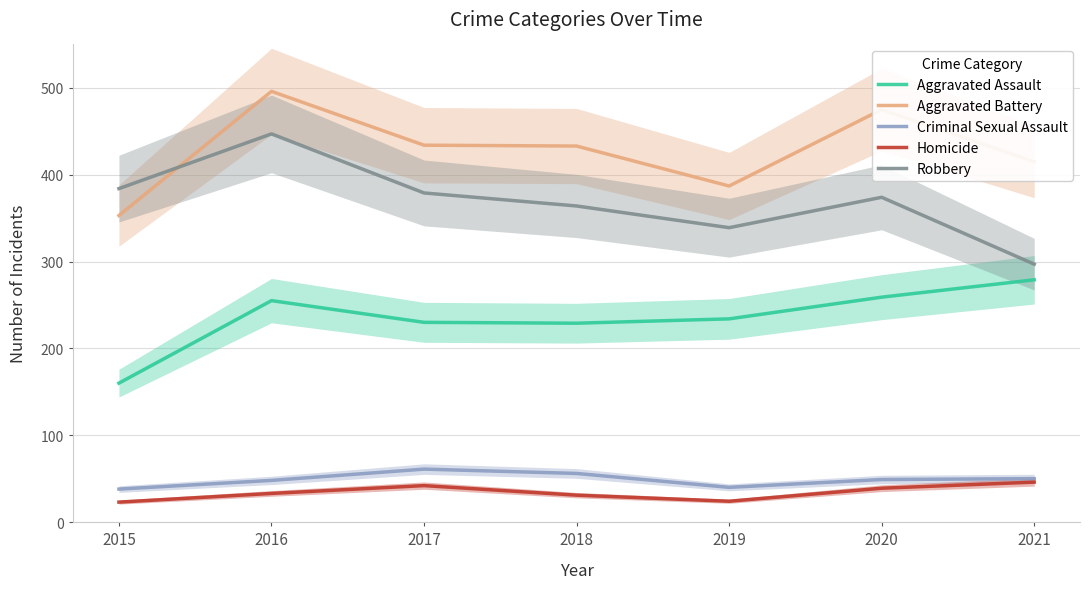

At which category does the chart reach its minimum across all series?

2015